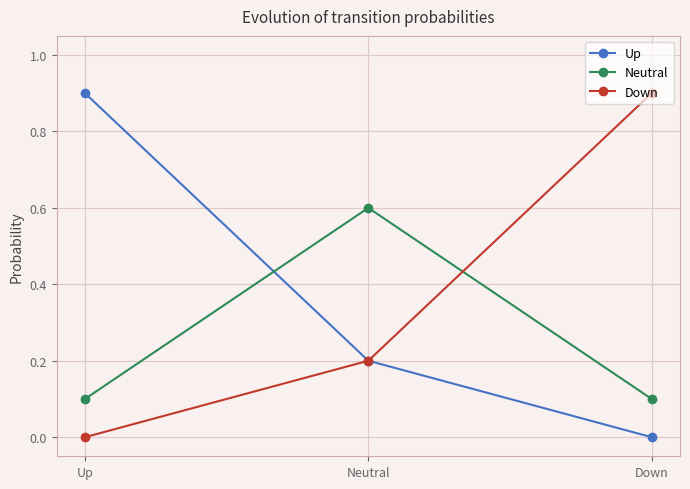

How many series are shown in this chart?

3